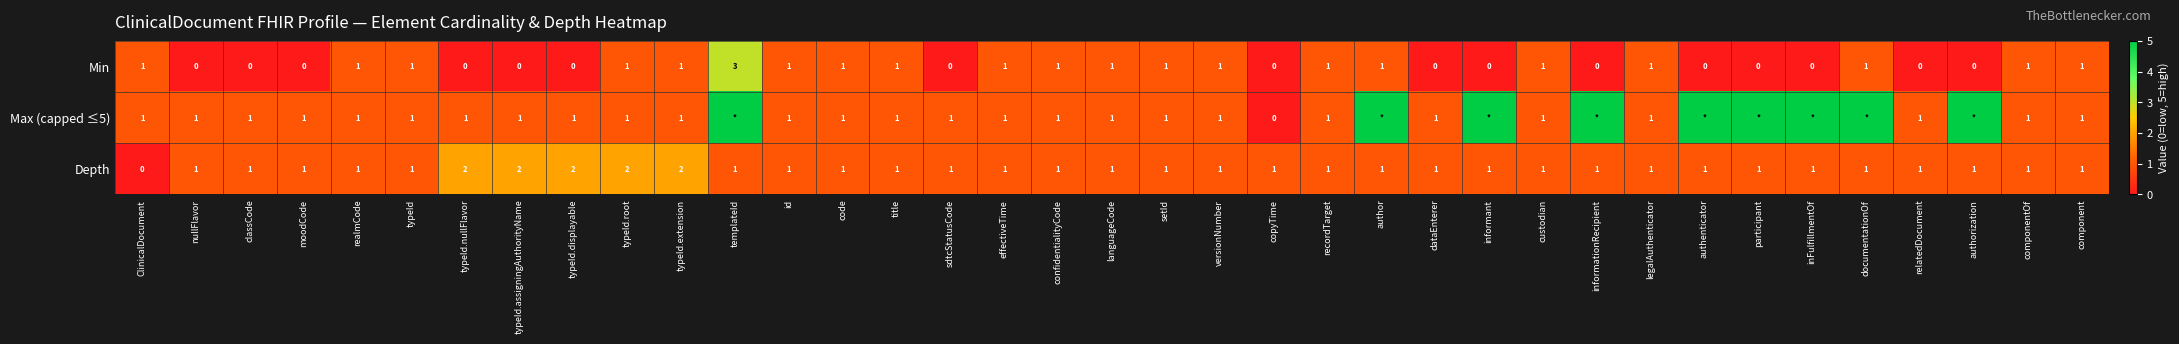

The Max (capped ≤5) series shows 1 at realmCode. True or false?

True